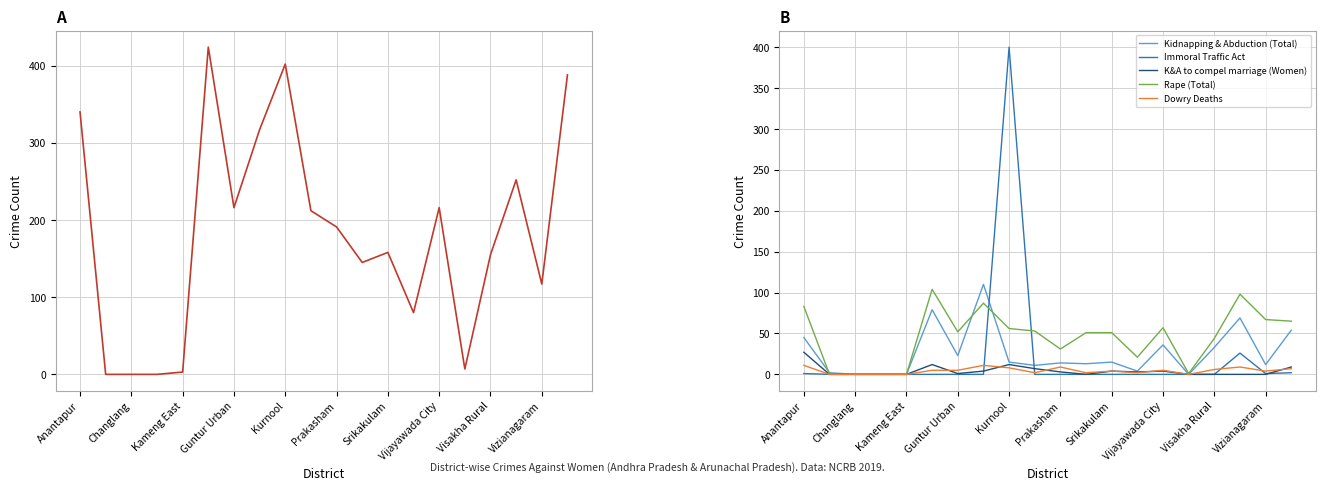

True or false: Immoral Traffic Act and Dowry Deaths intersect in this chart.

True